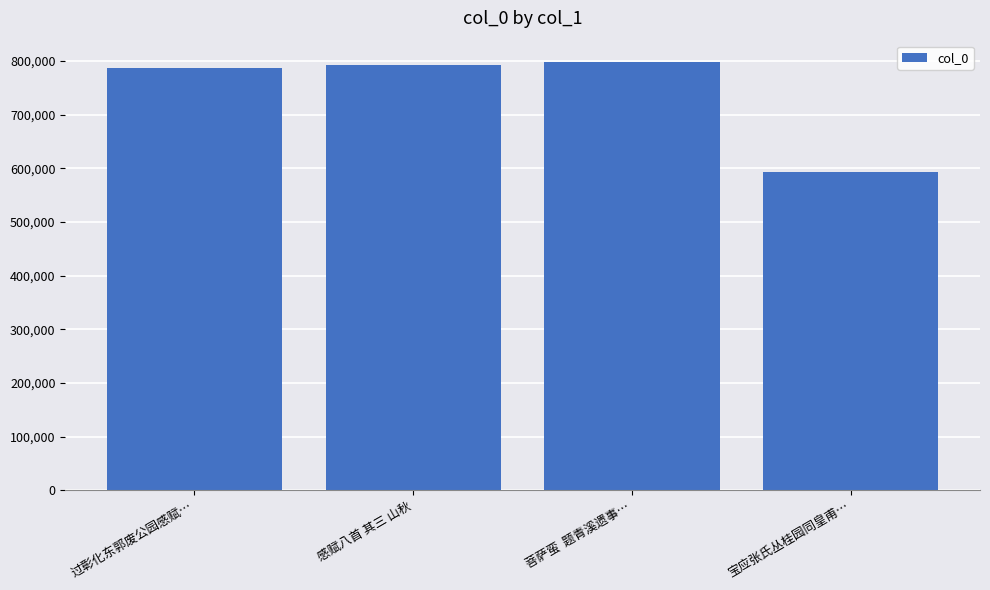

What is the approximate value at 宝应张氏丛桂园同皇甫…?

592470